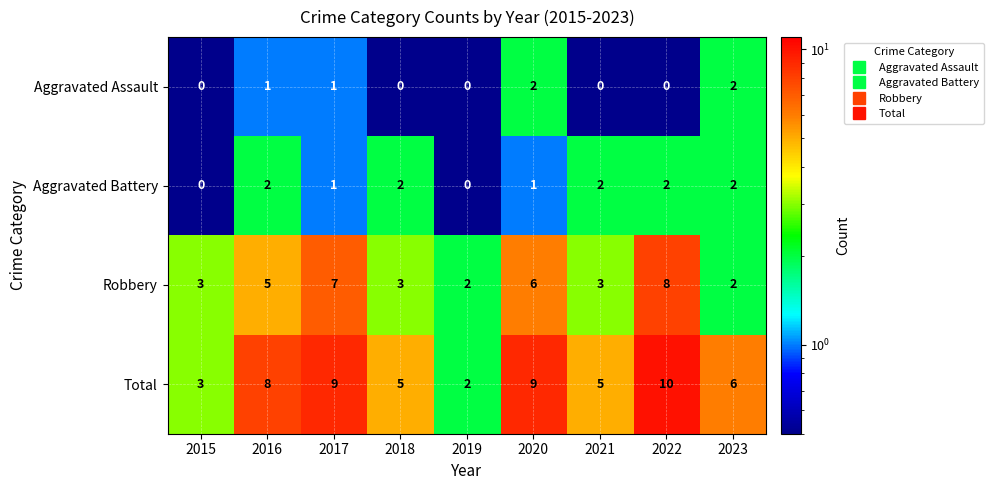

How many Robbery values are between 3 and 6?

5